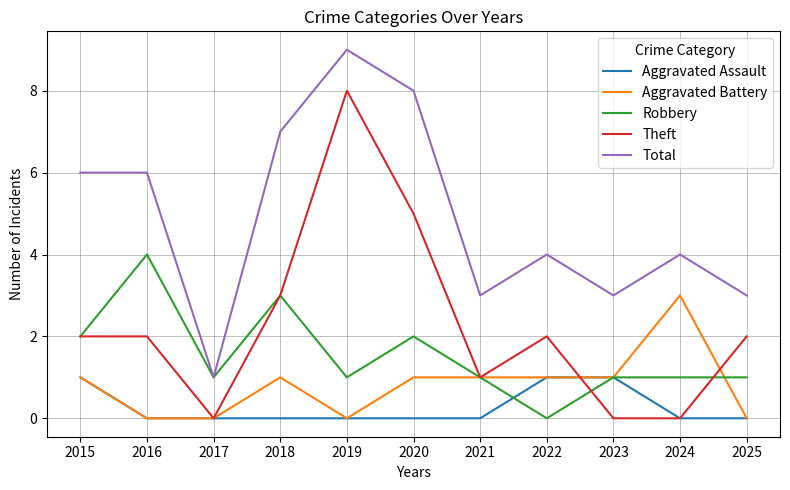

Is it true that Aggravated Assault equals 0 at 2017?

True